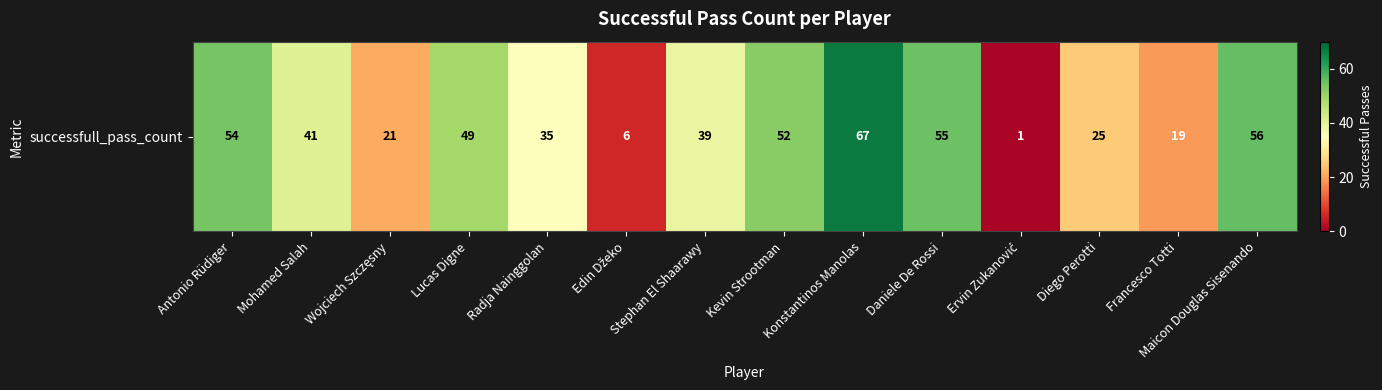

Rank the categories by value from lowest to highest.

Ervin Zukanović, Edin Džeko, Francesco Totti, Wojciech Szczęsny, Diego Perotti, Radja Nainggolan, Stephan El Shaarawy, Mohamed Salah, Lucas Digne, Kevin Strootman, Antonio Rüdiger, Daniele De Rossi, Maicon Douglas Sisenando, Konstantinos Manolas